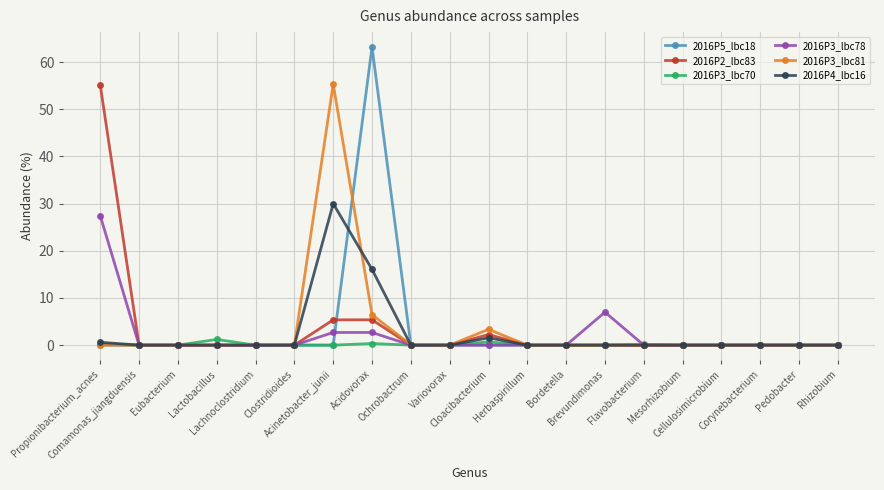

Which series has the widest spread of values?

2016P5_lbc18